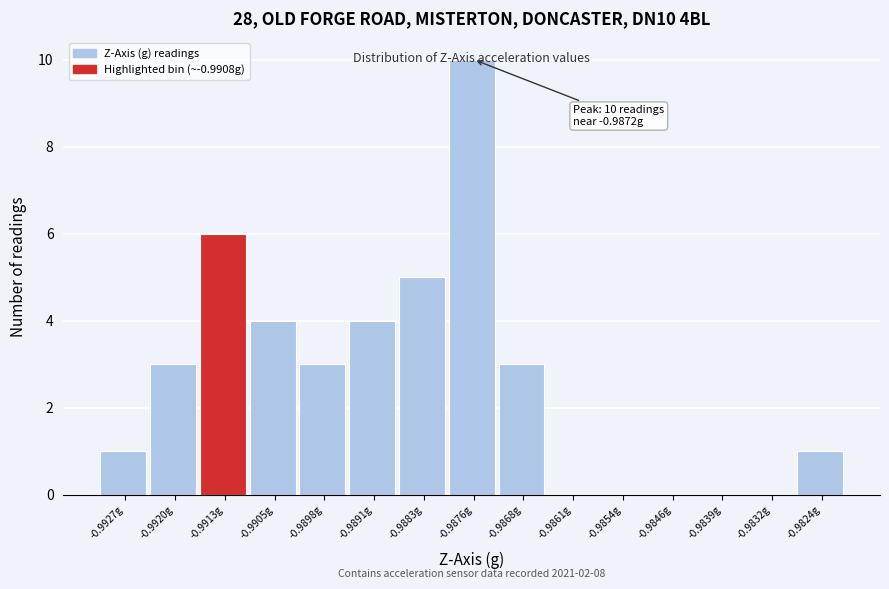

At which category does the chart reach its peak across all series?

-0.9876g